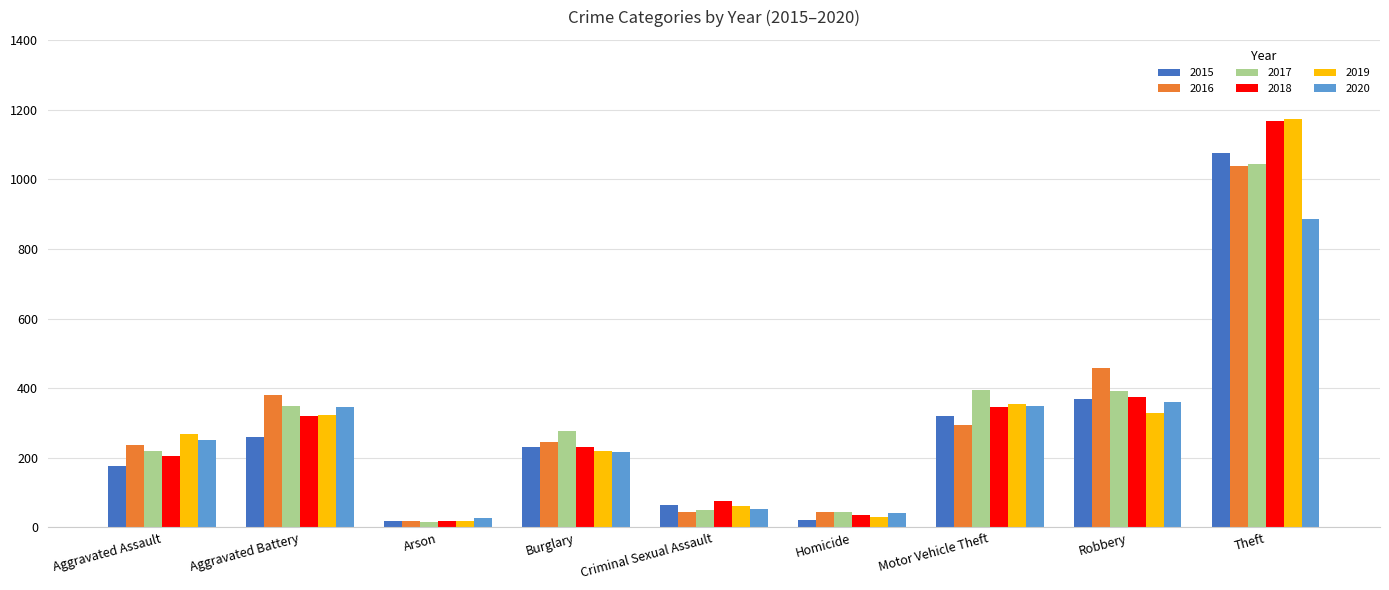

Where is 2019 nearest to the value 596?

Motor Vehicle Theft